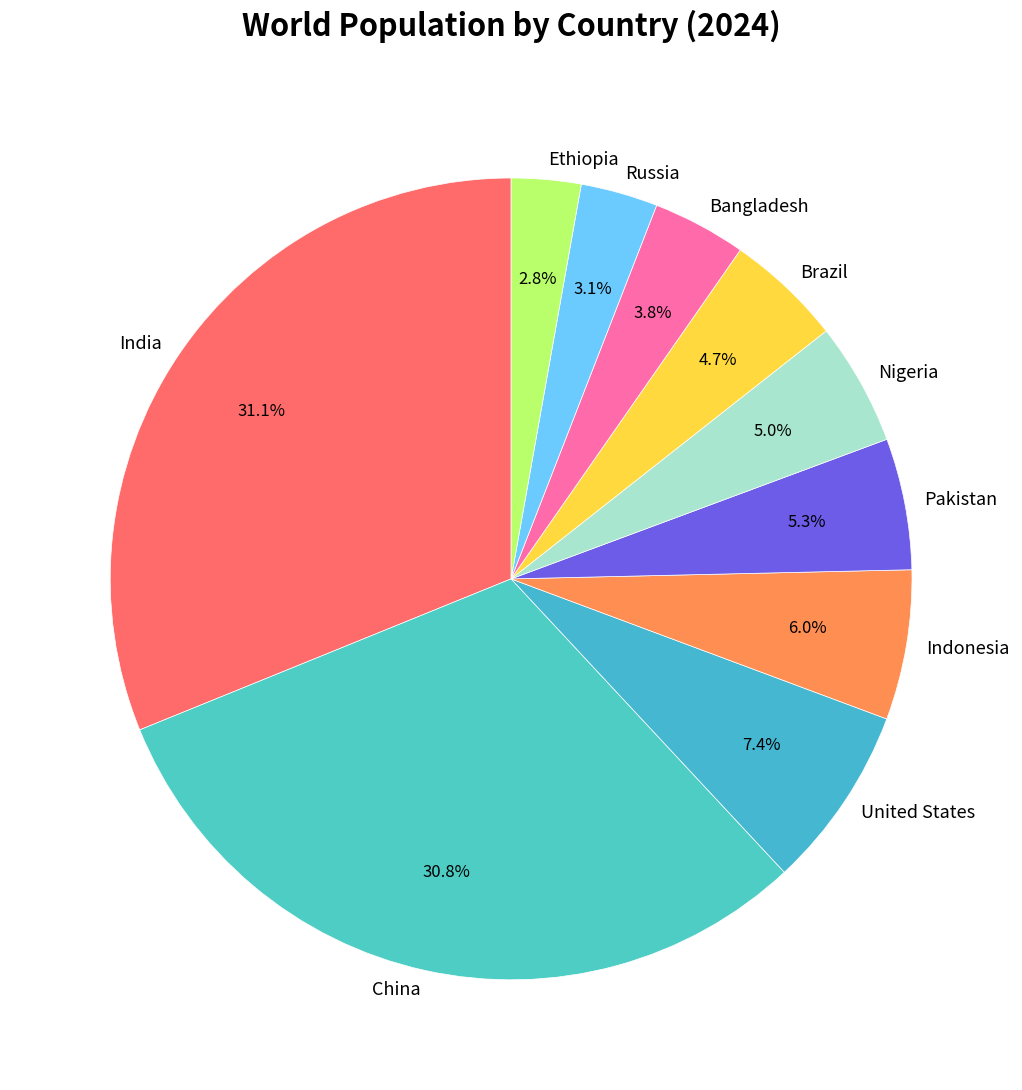

To the nearest percent, what is the combined percentage of Ethiopia and Bangladesh?

7%